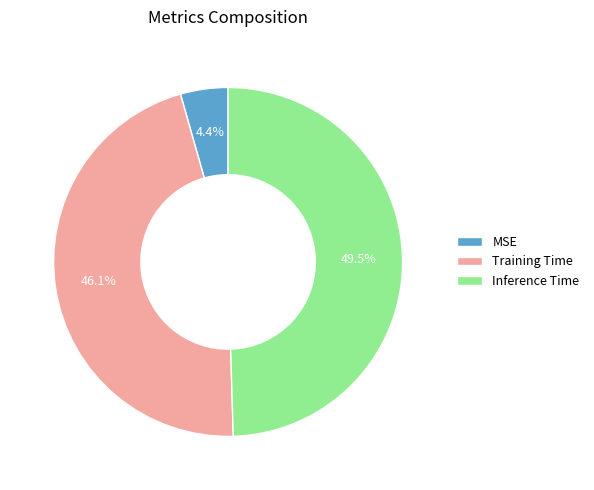

Which has a higher value, Training Time or Inference Time?

Inference Time